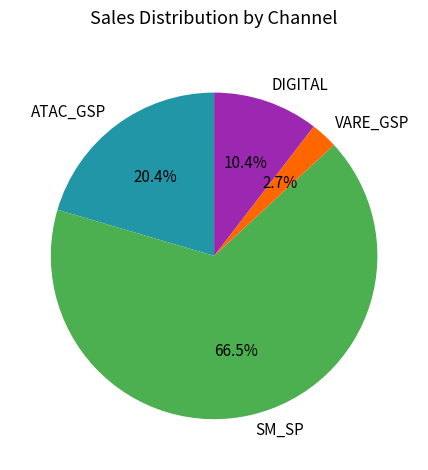

Between SM_SP and VARE_GSP, which is larger?

SM_SP